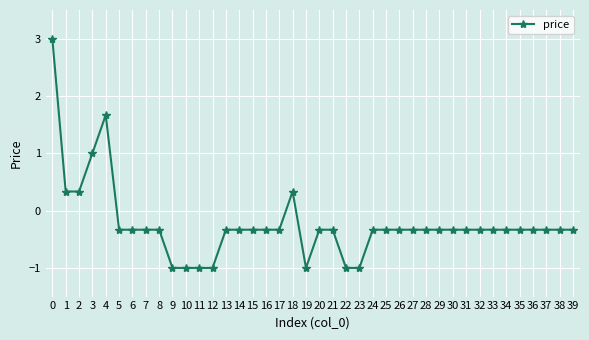

How many positive values are there?

6